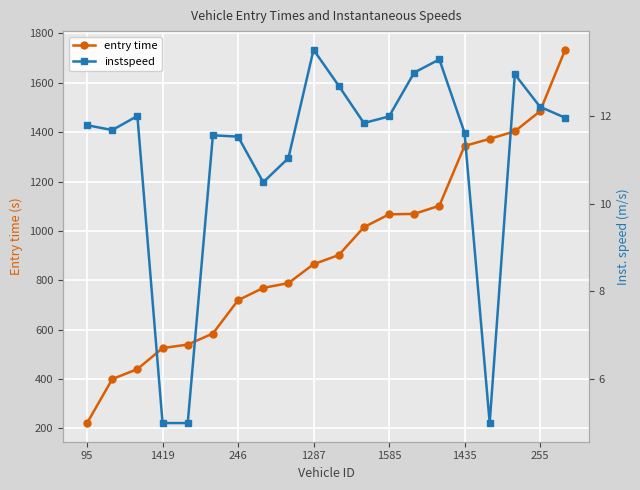

What is the sum of all entry time values?

18344.9